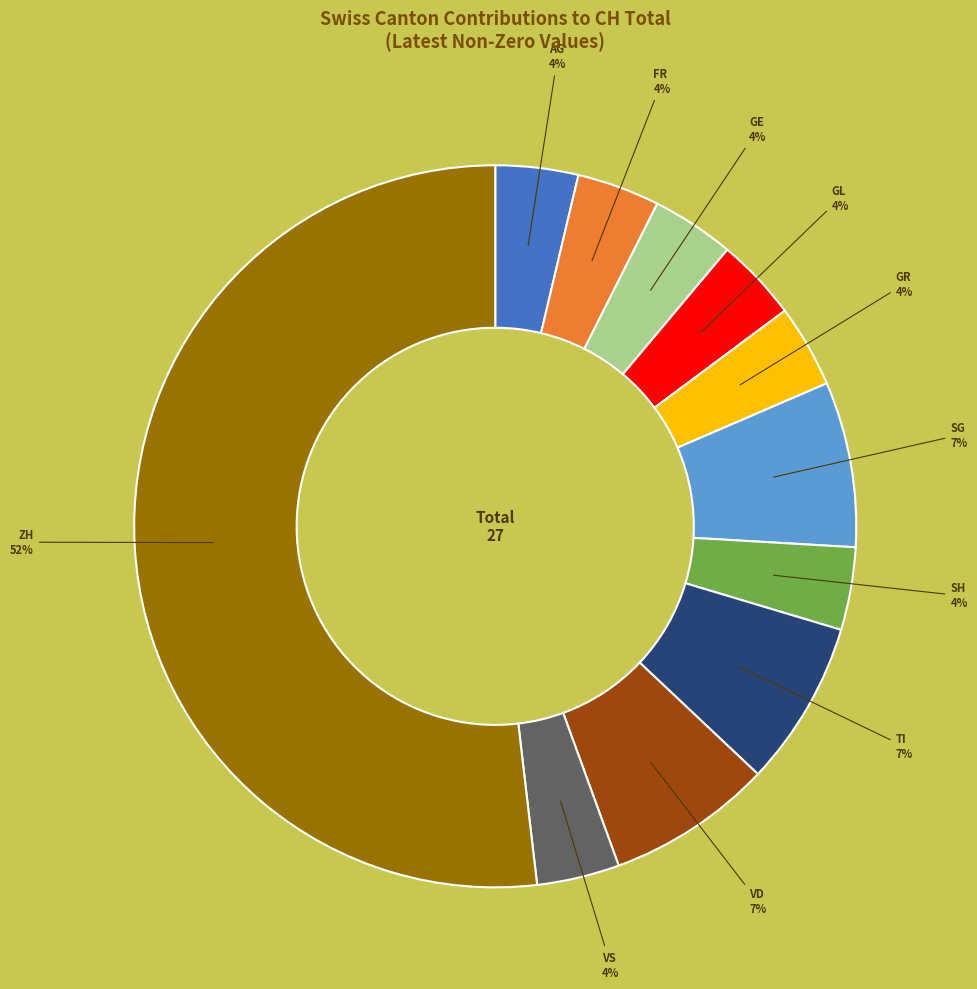

How many segments does this pie chart have?

11